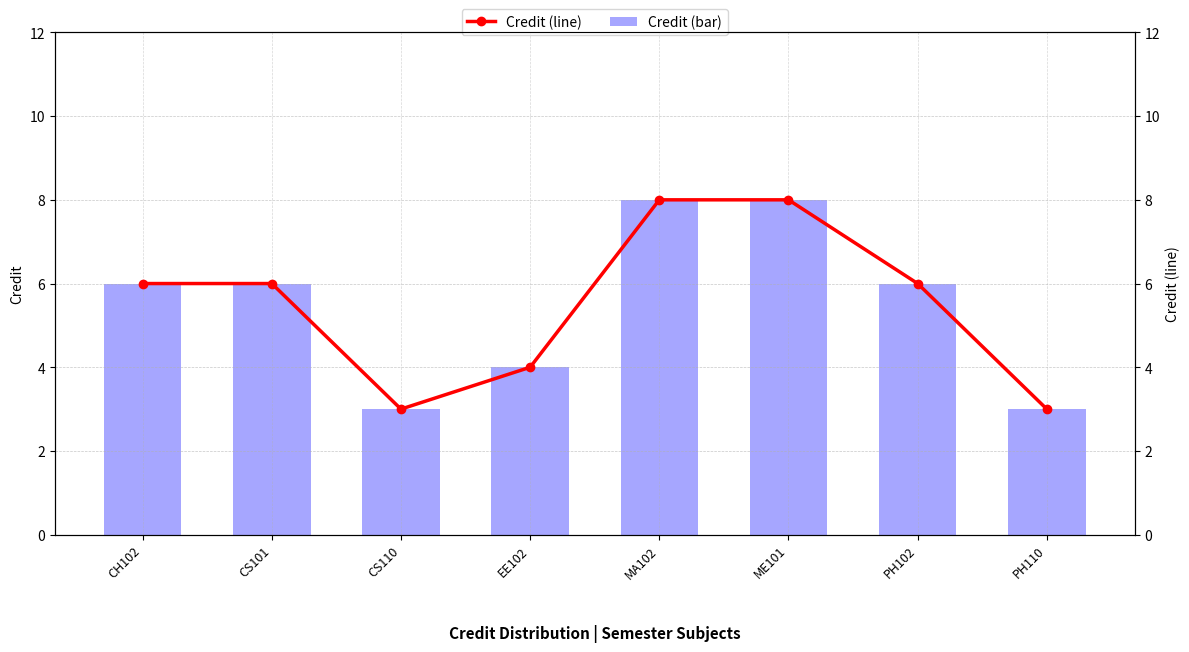

Rank the series by their maximum value, from lowest to highest.

Credit, Credit (line)